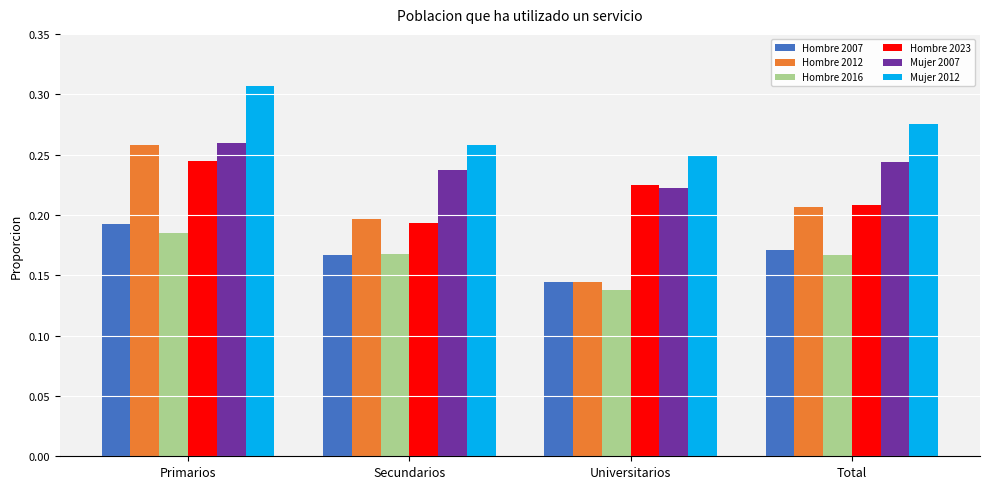

Is the value of Hombre 2016 at Universitarios greater than the value of Hombre 2012 at Total?

No